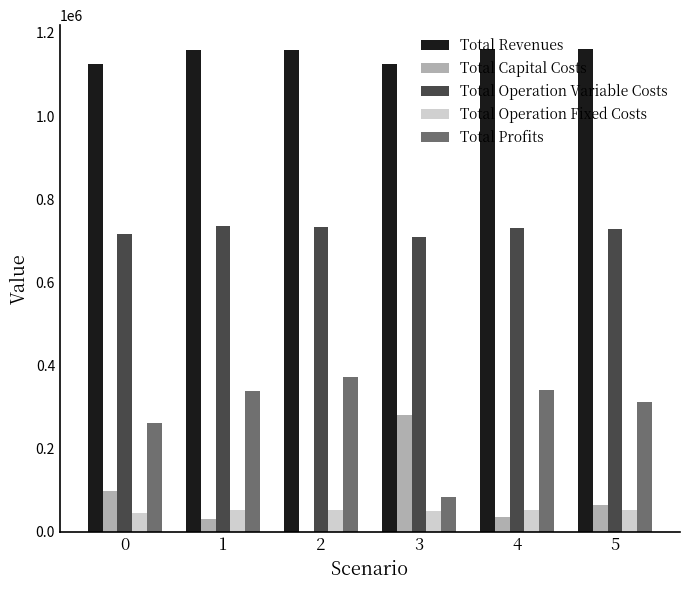

Are the bars horizontal?

No